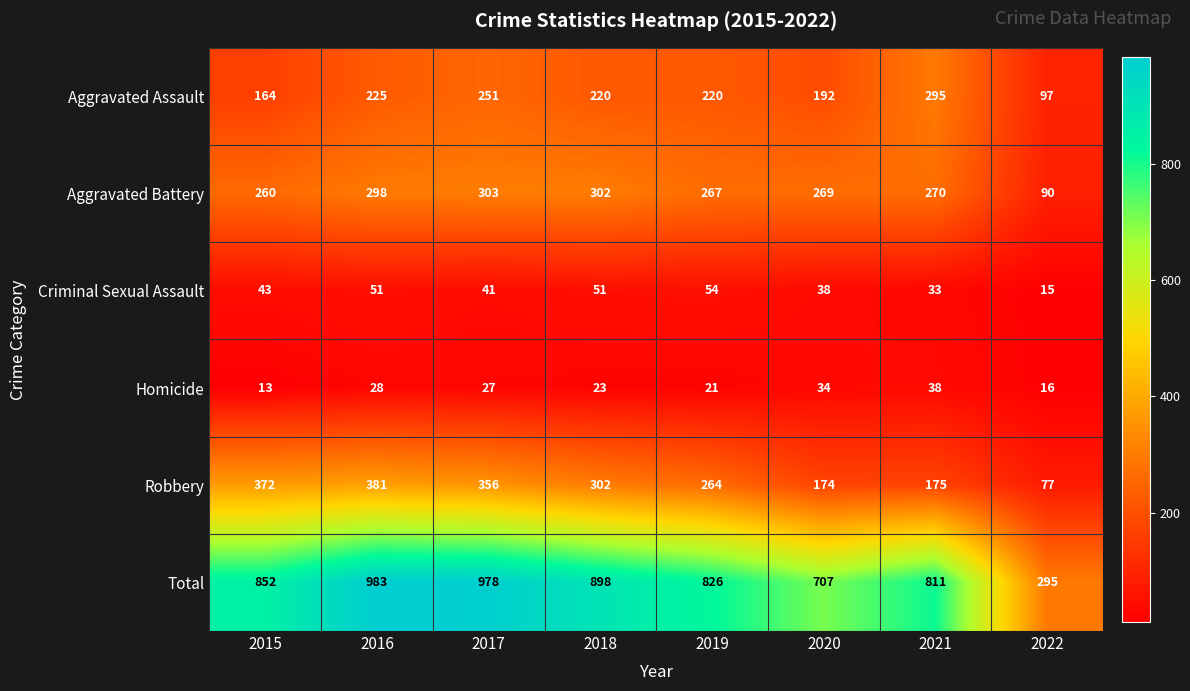

Rank the series by their maximum value, from lowest to highest.

Homicide, Criminal Sexual Assault, Aggravated Assault, Aggravated Battery, Robbery, Total